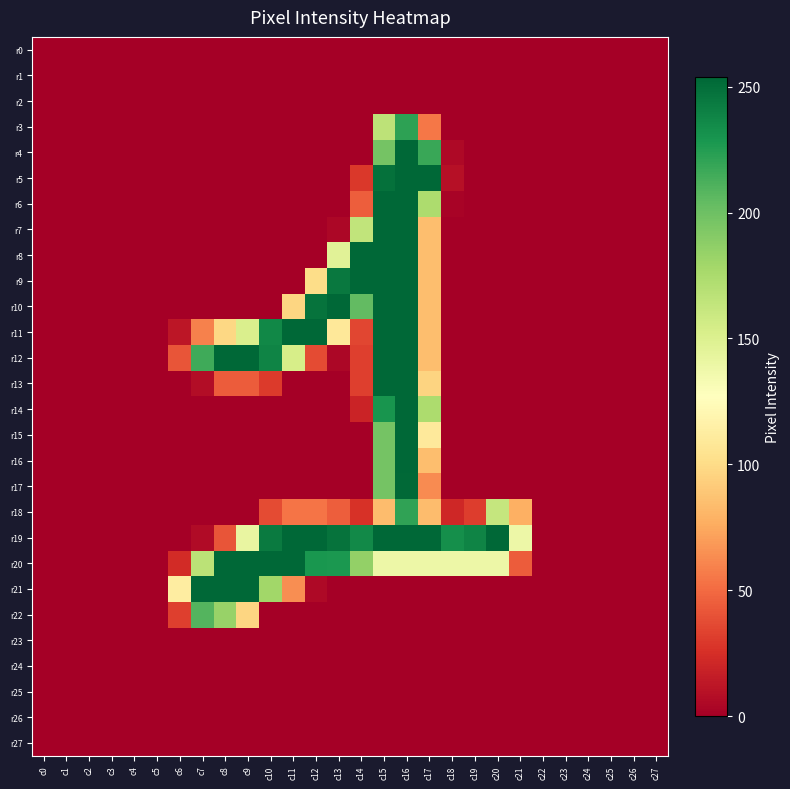

At which category is the sum across all series the highest?

c16